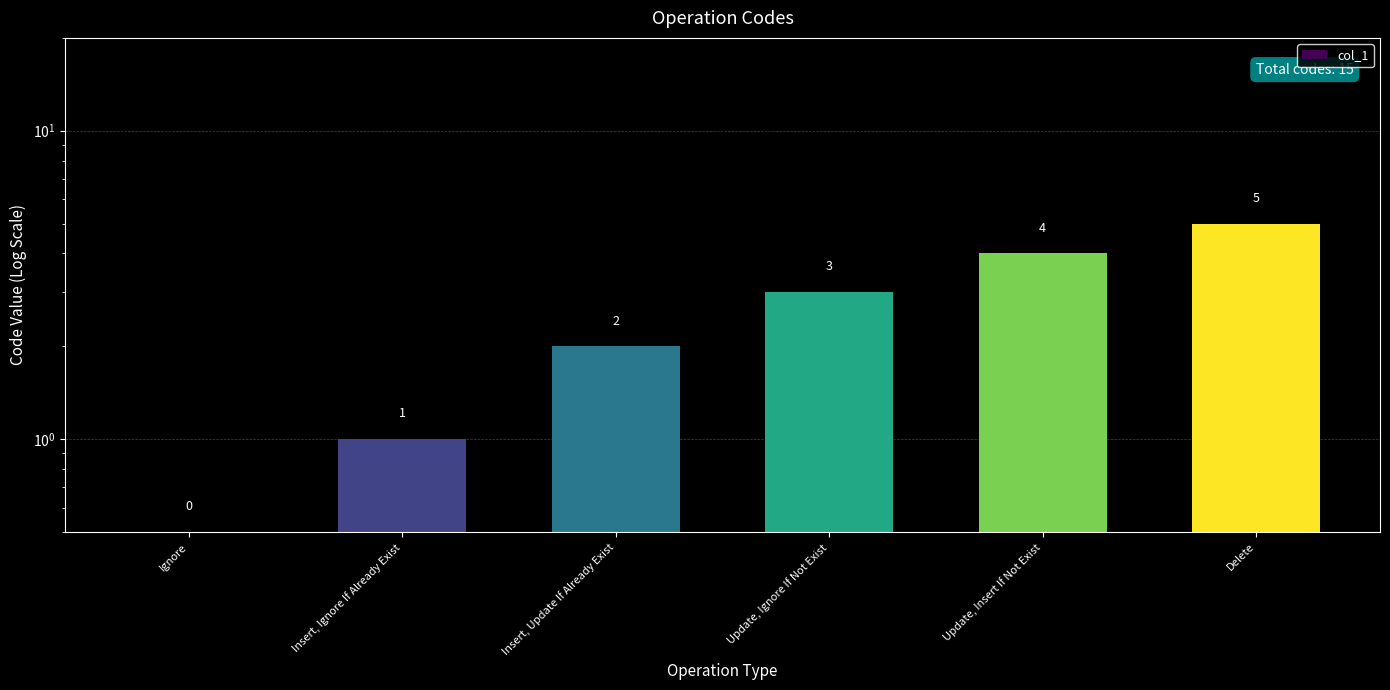

What position from the right is Update, Ignore If Not Exist?

3